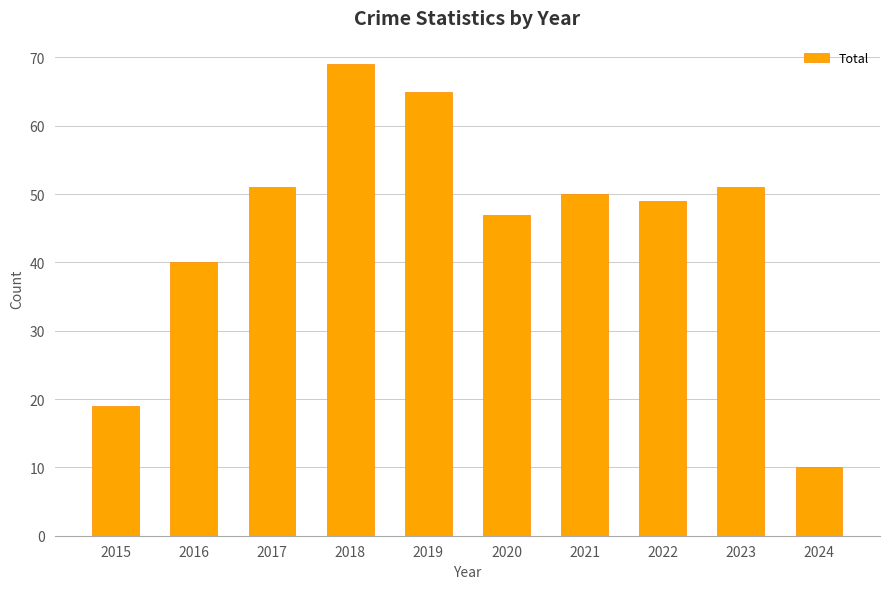

Does the chart contain any negative values?

No